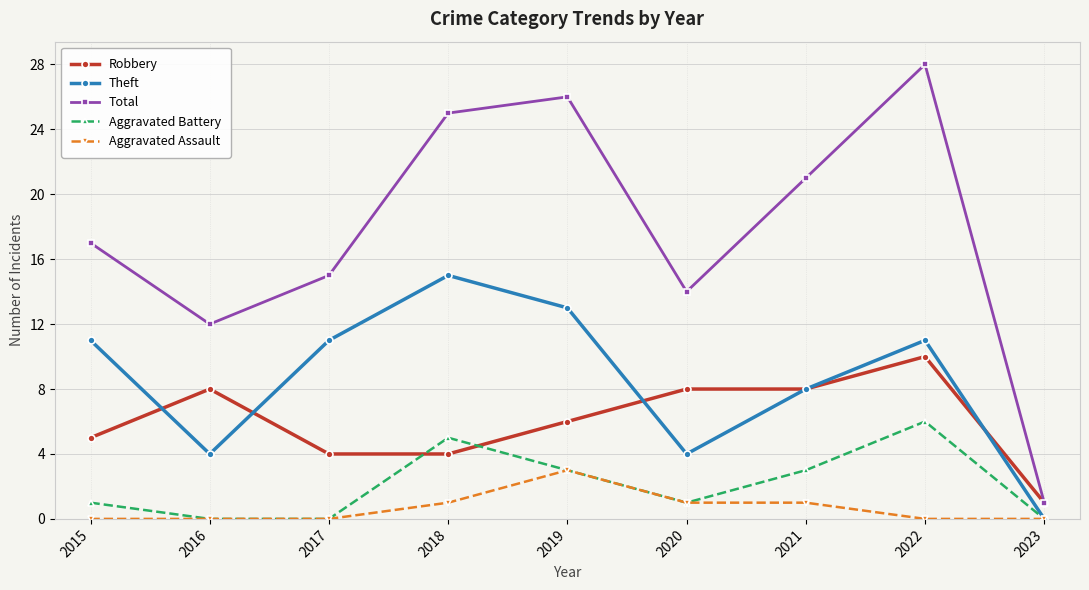

The value of Aggravated Assault at 2019 is 5. True or false?

False